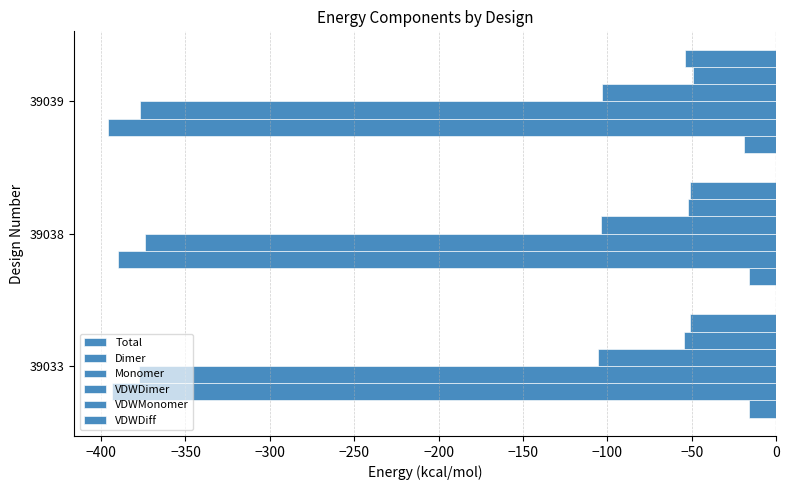

What is the difference between the maximum and minimum values in the VDWDiff series?

2.8